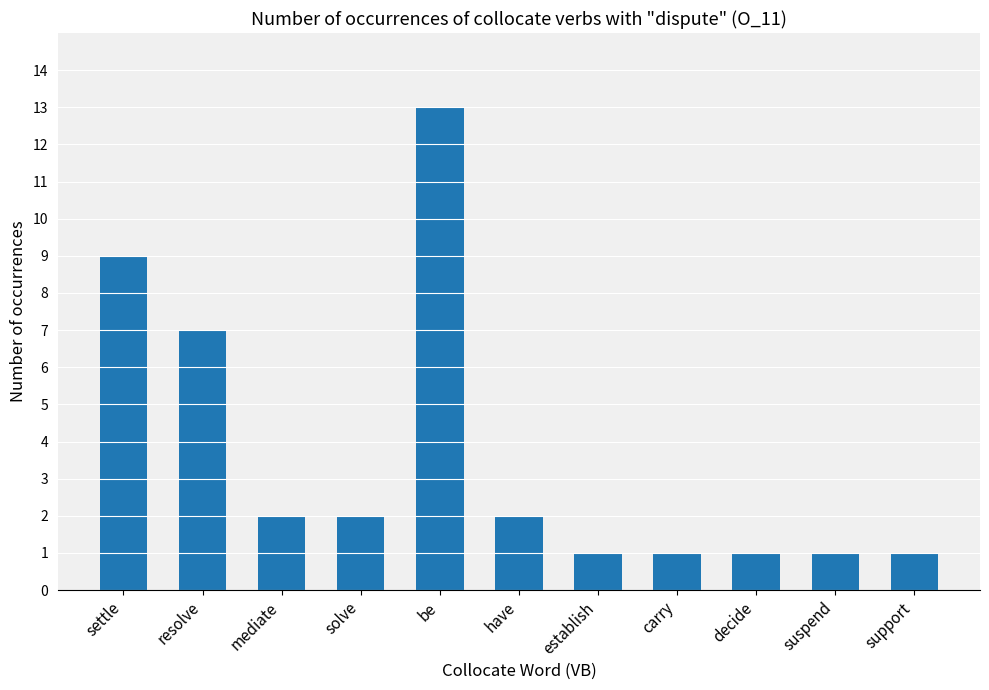

What is the maximum value shown in the chart?

13